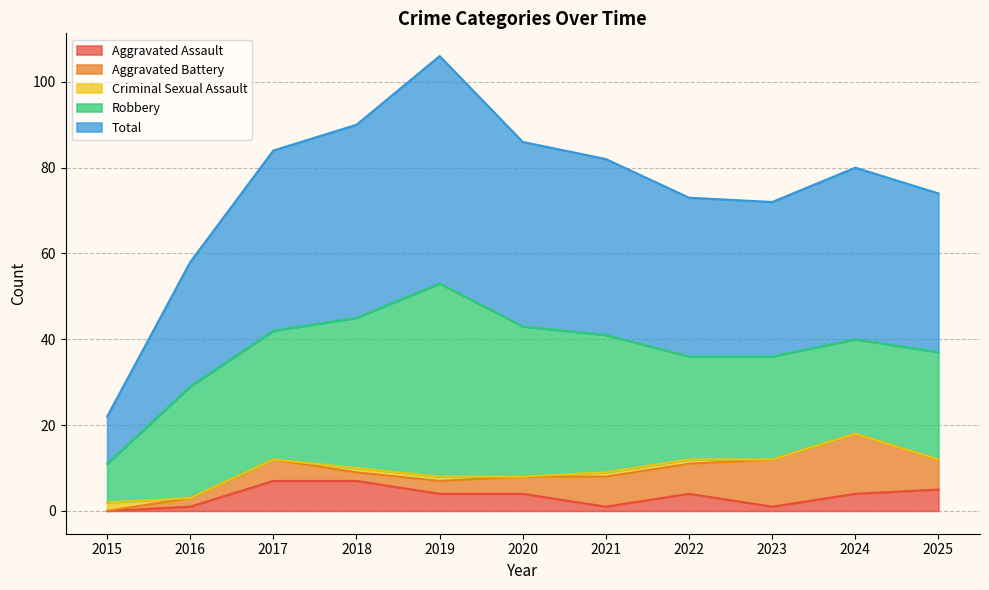

Where is the first local maximum for Aggravated Assault?

2022